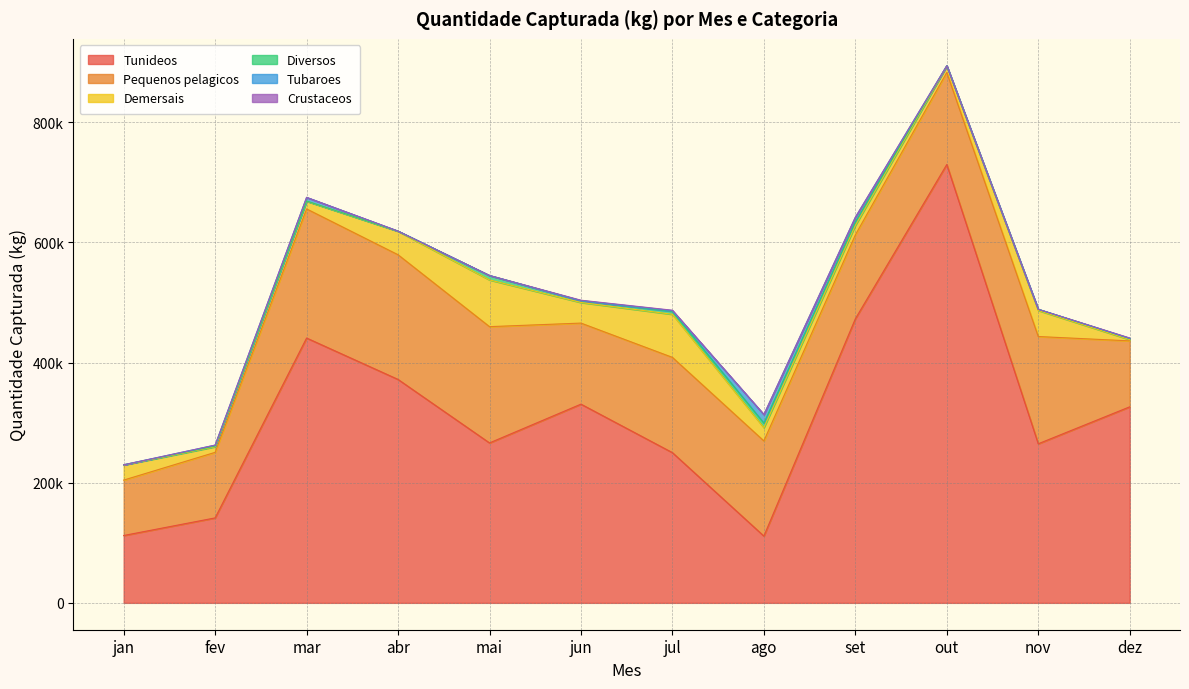

Where do Diversos and Tubaroes first cross each other?

jan and fev